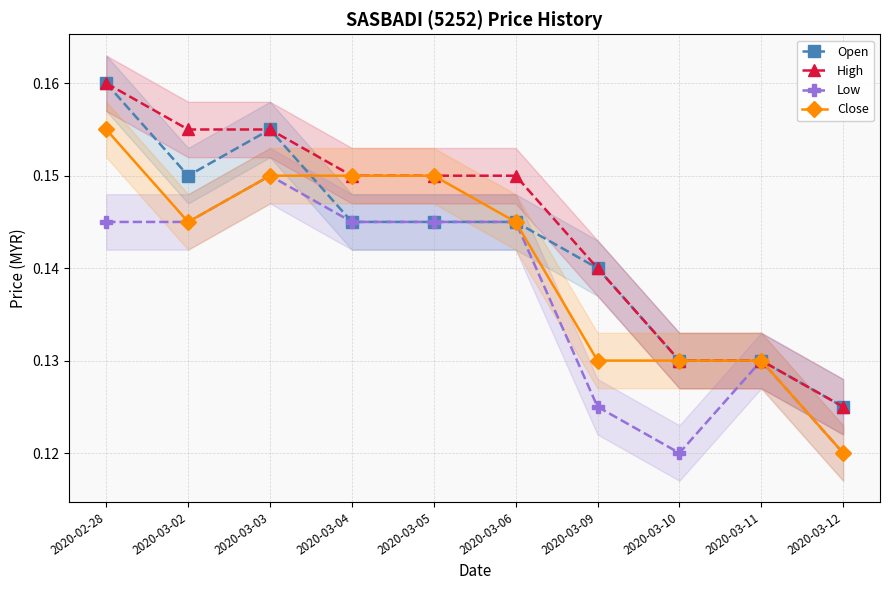

What are all the series names shown in the legend?

Open, High, Low, Close